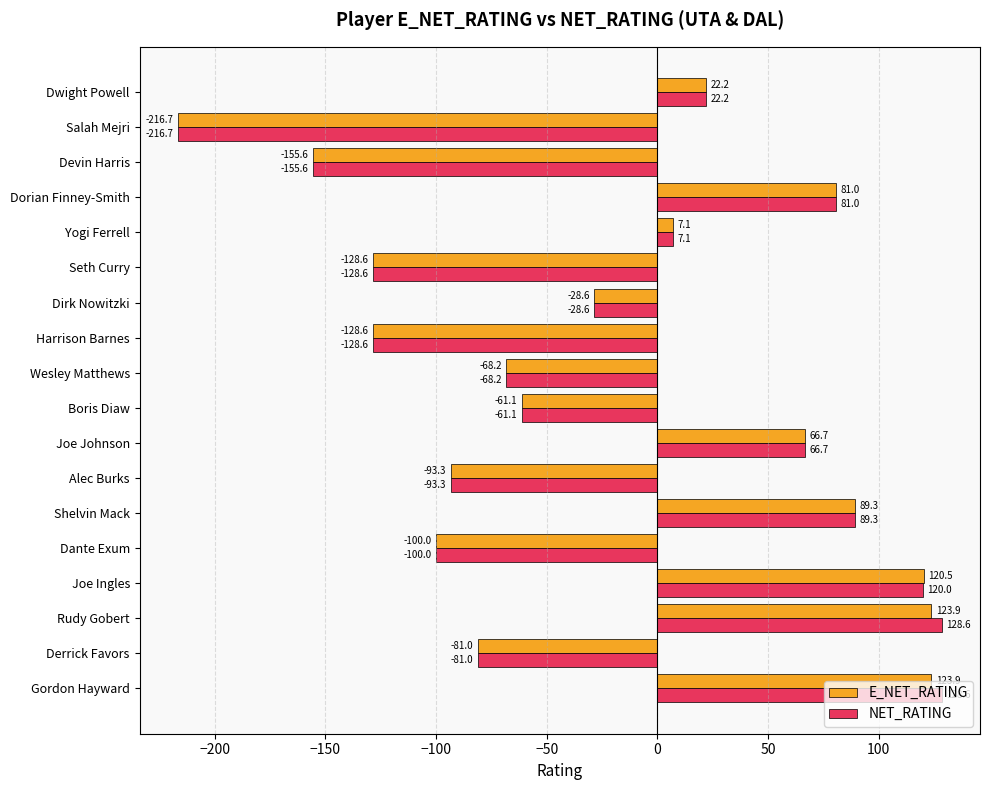

How many negative values does the E_NET_RATING series have?

10